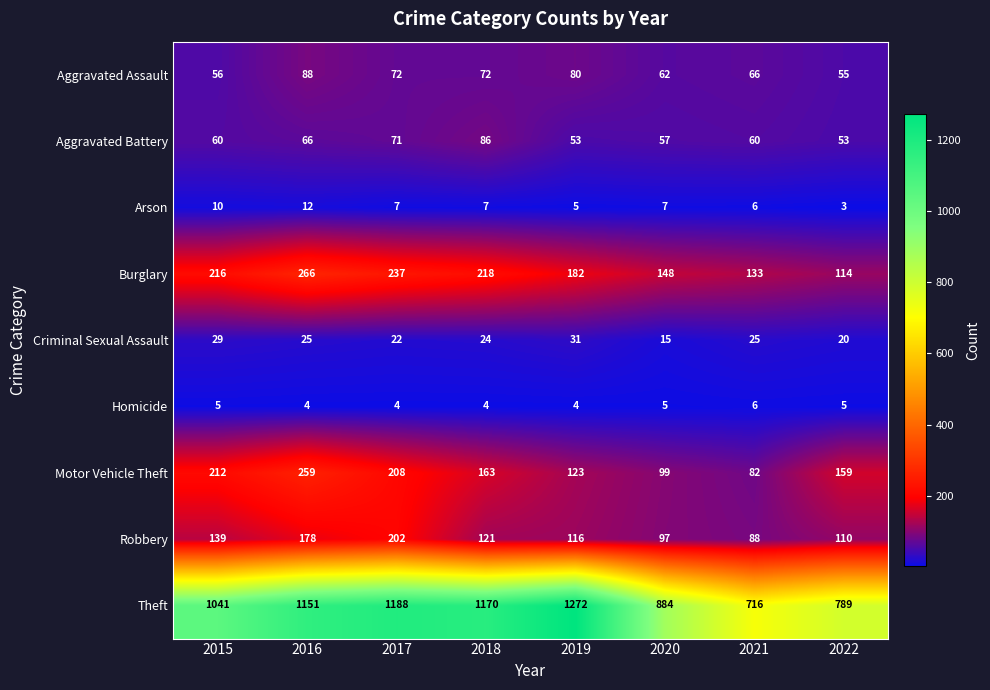

At which label does Motor Vehicle Theft first exceed 163?

2015